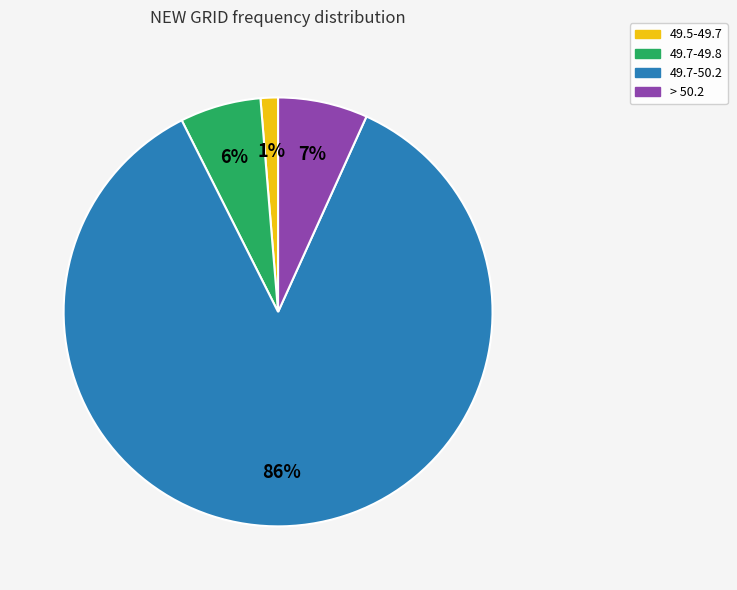

To the nearest percent, what is the difference between the largest and smallest slice percentages?

85%